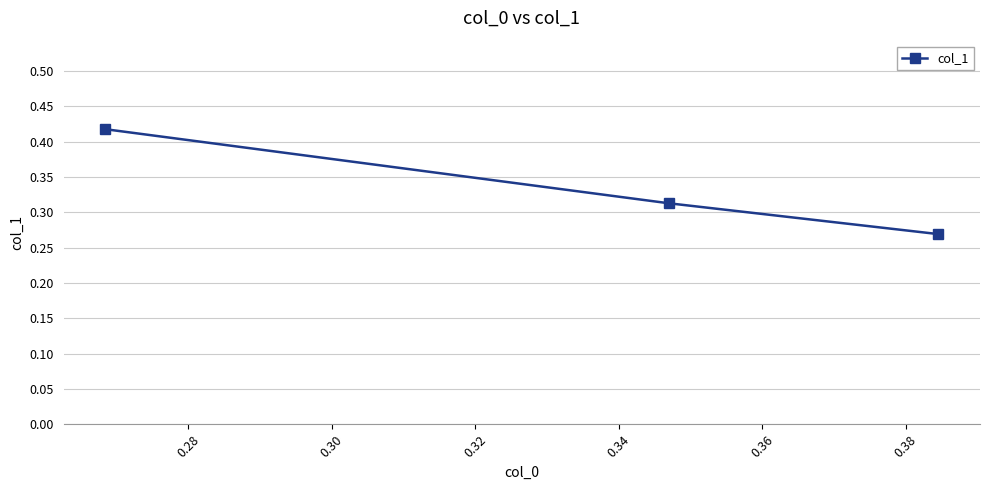

How many values are between 0 and 1?

3